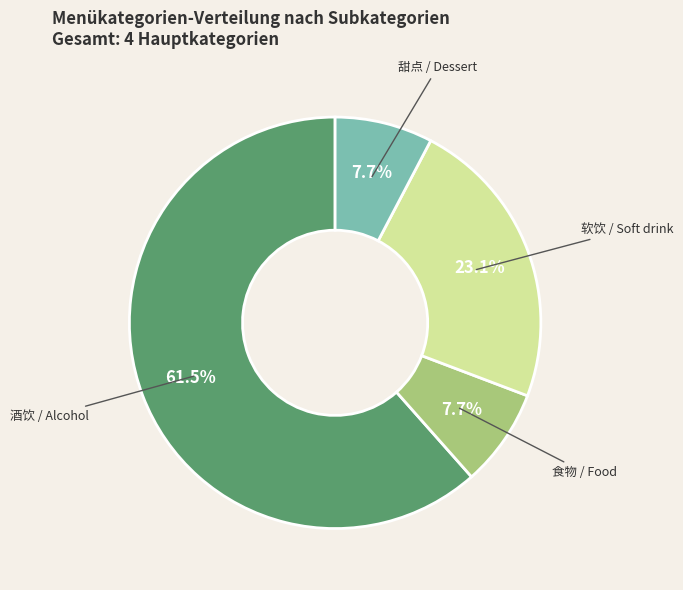

Is there any slice that represents more than half of the pie?

Yes